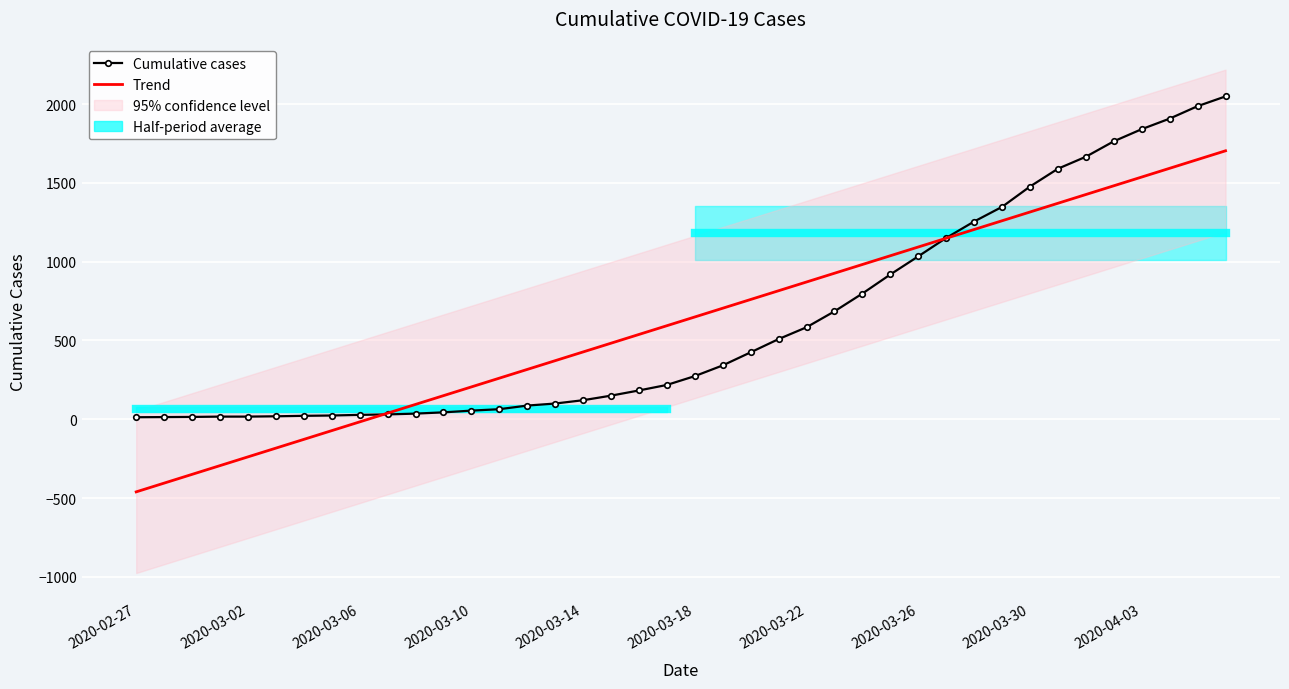

How many lines are shown in the chart?

2